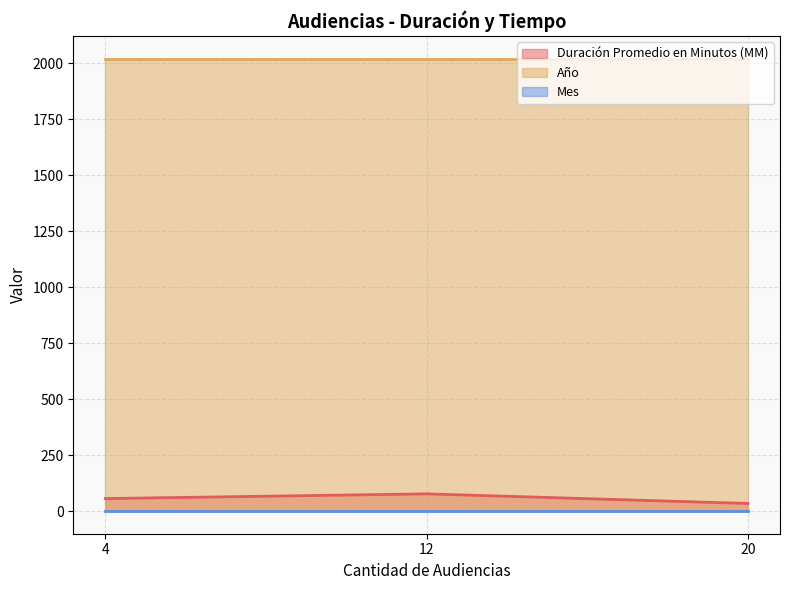

What is the maximum value for Duración Promedio en Minutos (MM)?

77